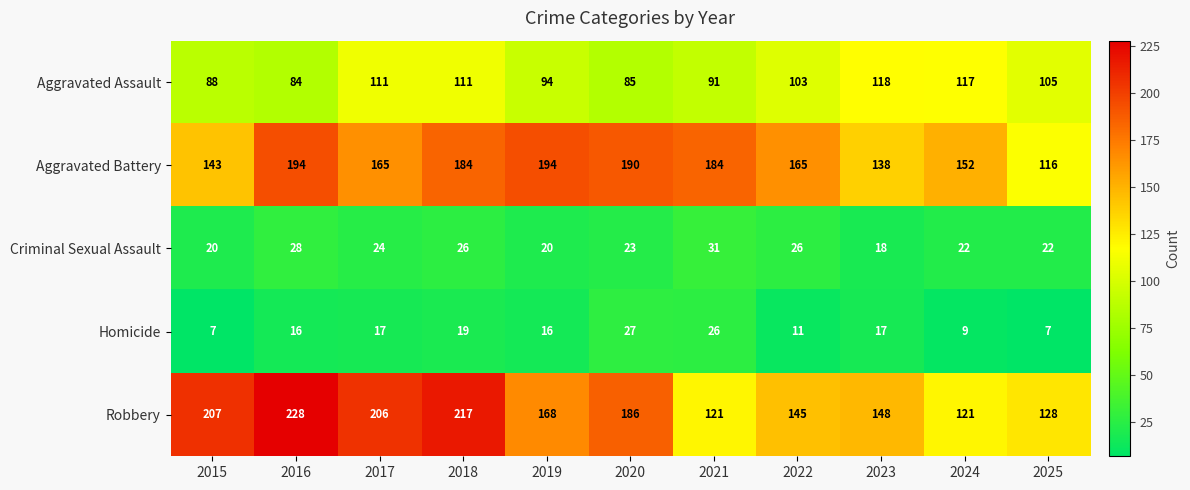

What is the greatest value displayed?

228